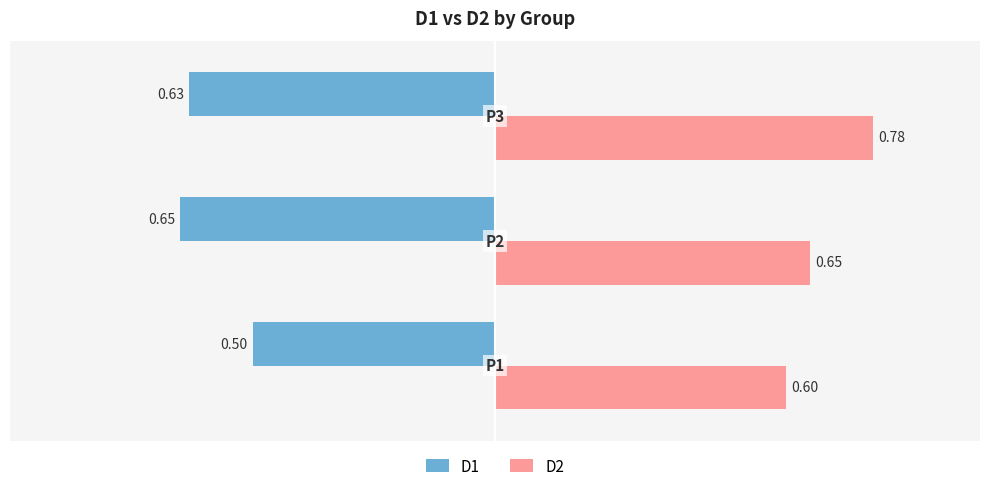

Which series has the largest total across all categories?

D2